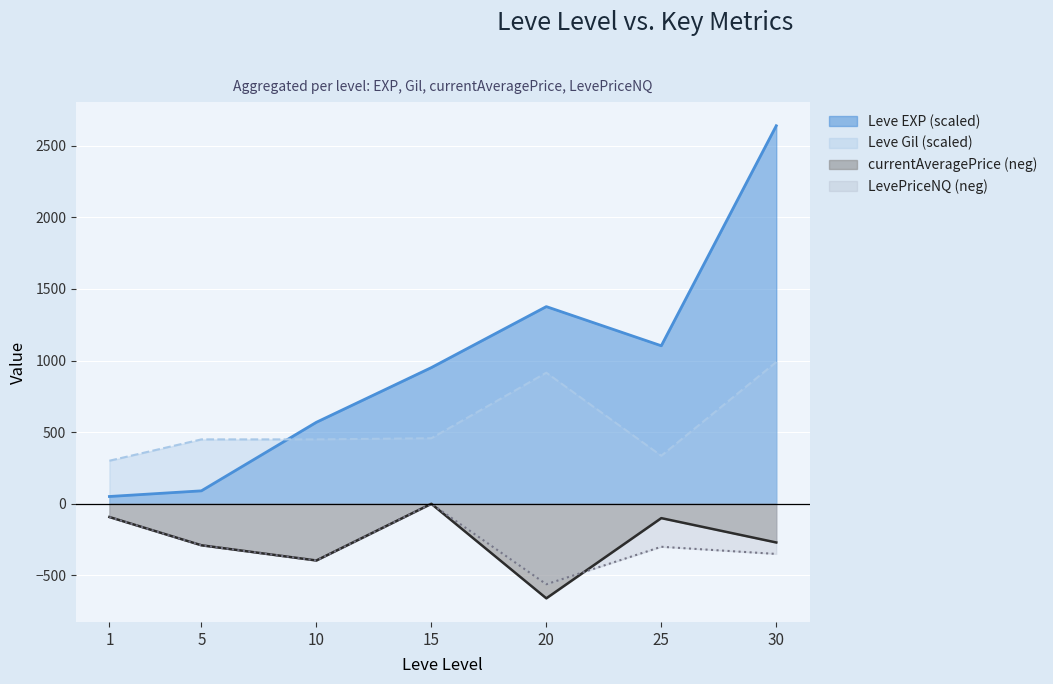

How many intersections are there between currentAveragePrice and LevePriceNQ?

1